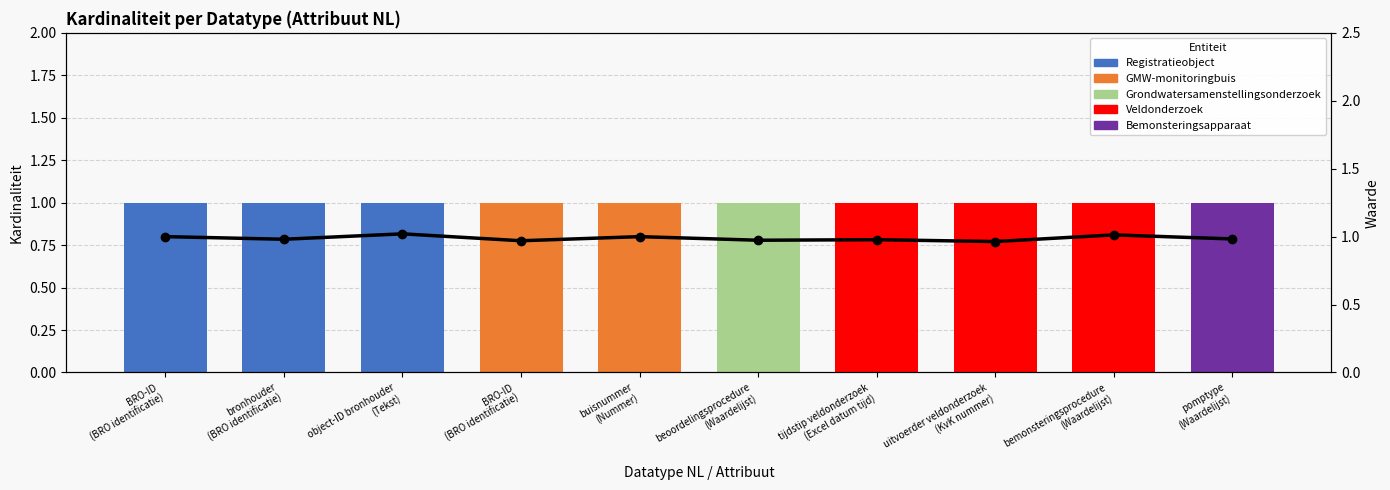

What is the average value of the Trend series?

1.0